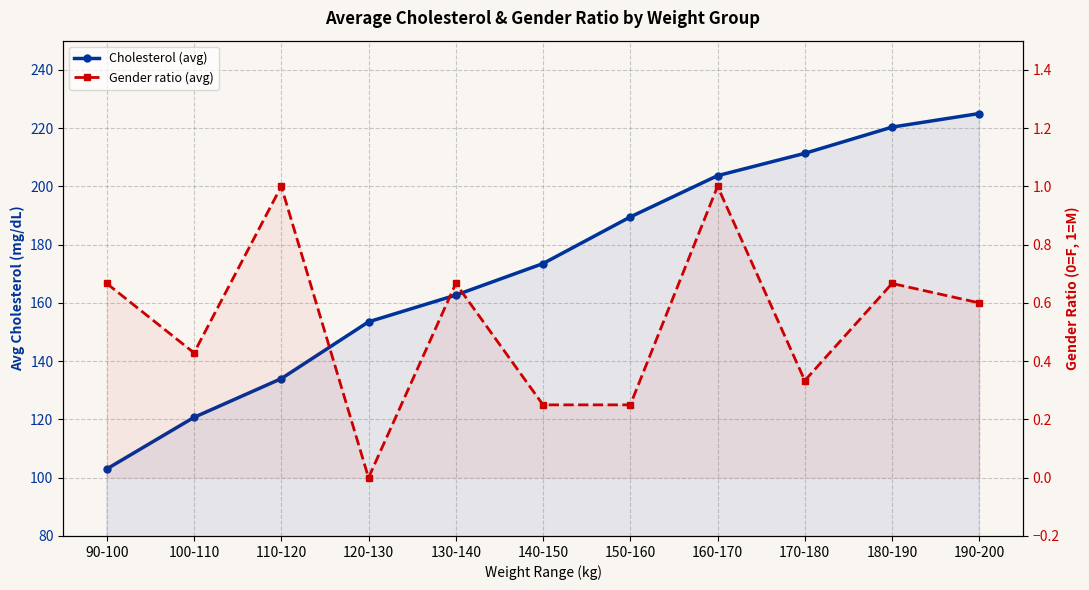

What are all the series names shown in the legend?

Cholesterol (avg), Gender ratio (avg)